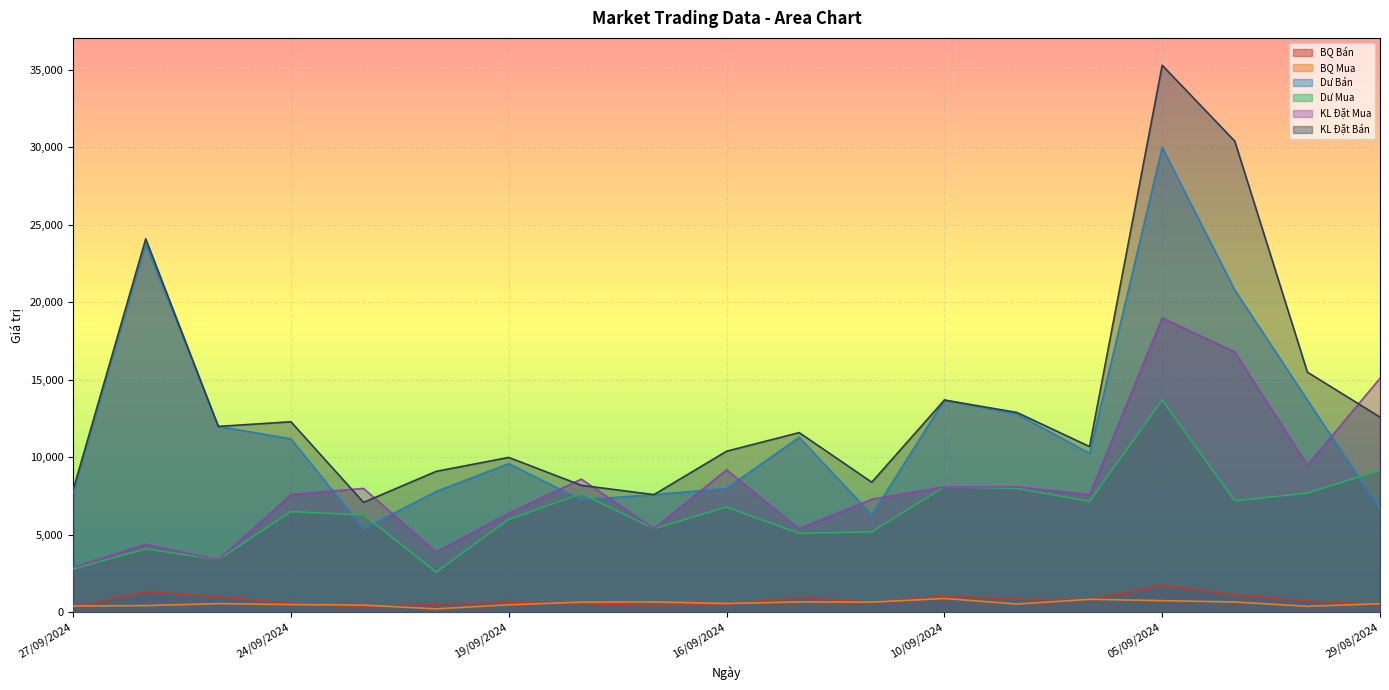

Which series has the largest total across all categories?

KL Đặt Bán